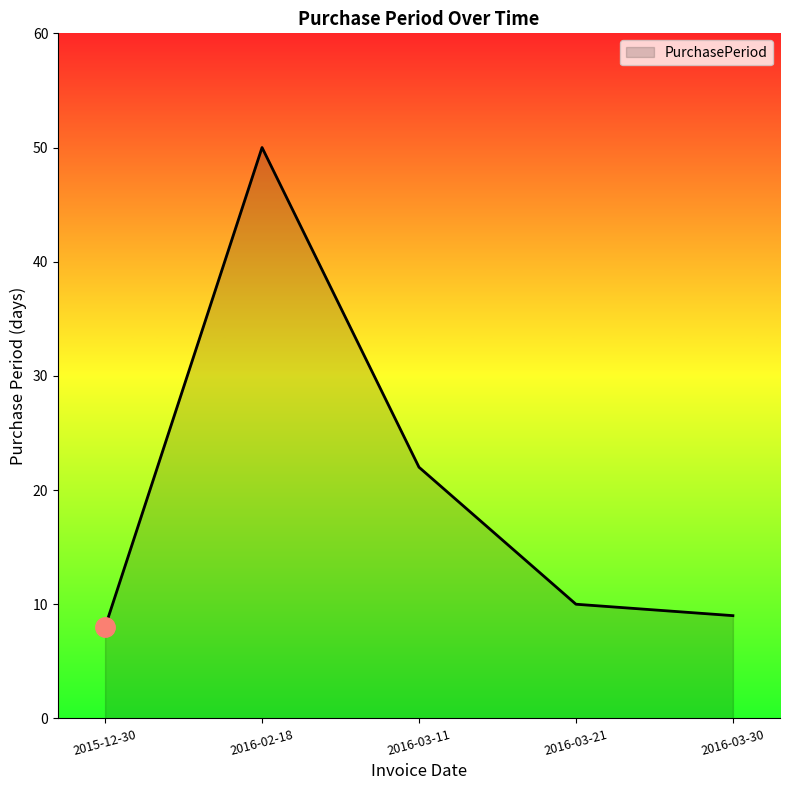

Rank the categories by value from lowest to highest.

2015-12-30, 2016-03-30, 2016-03-21, 2016-03-11, 2016-02-18